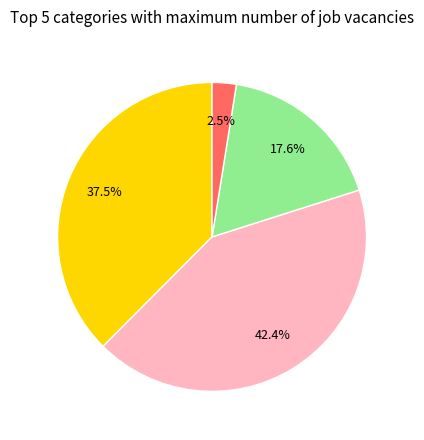

To the nearest percent, what is the average slice percentage?

25%